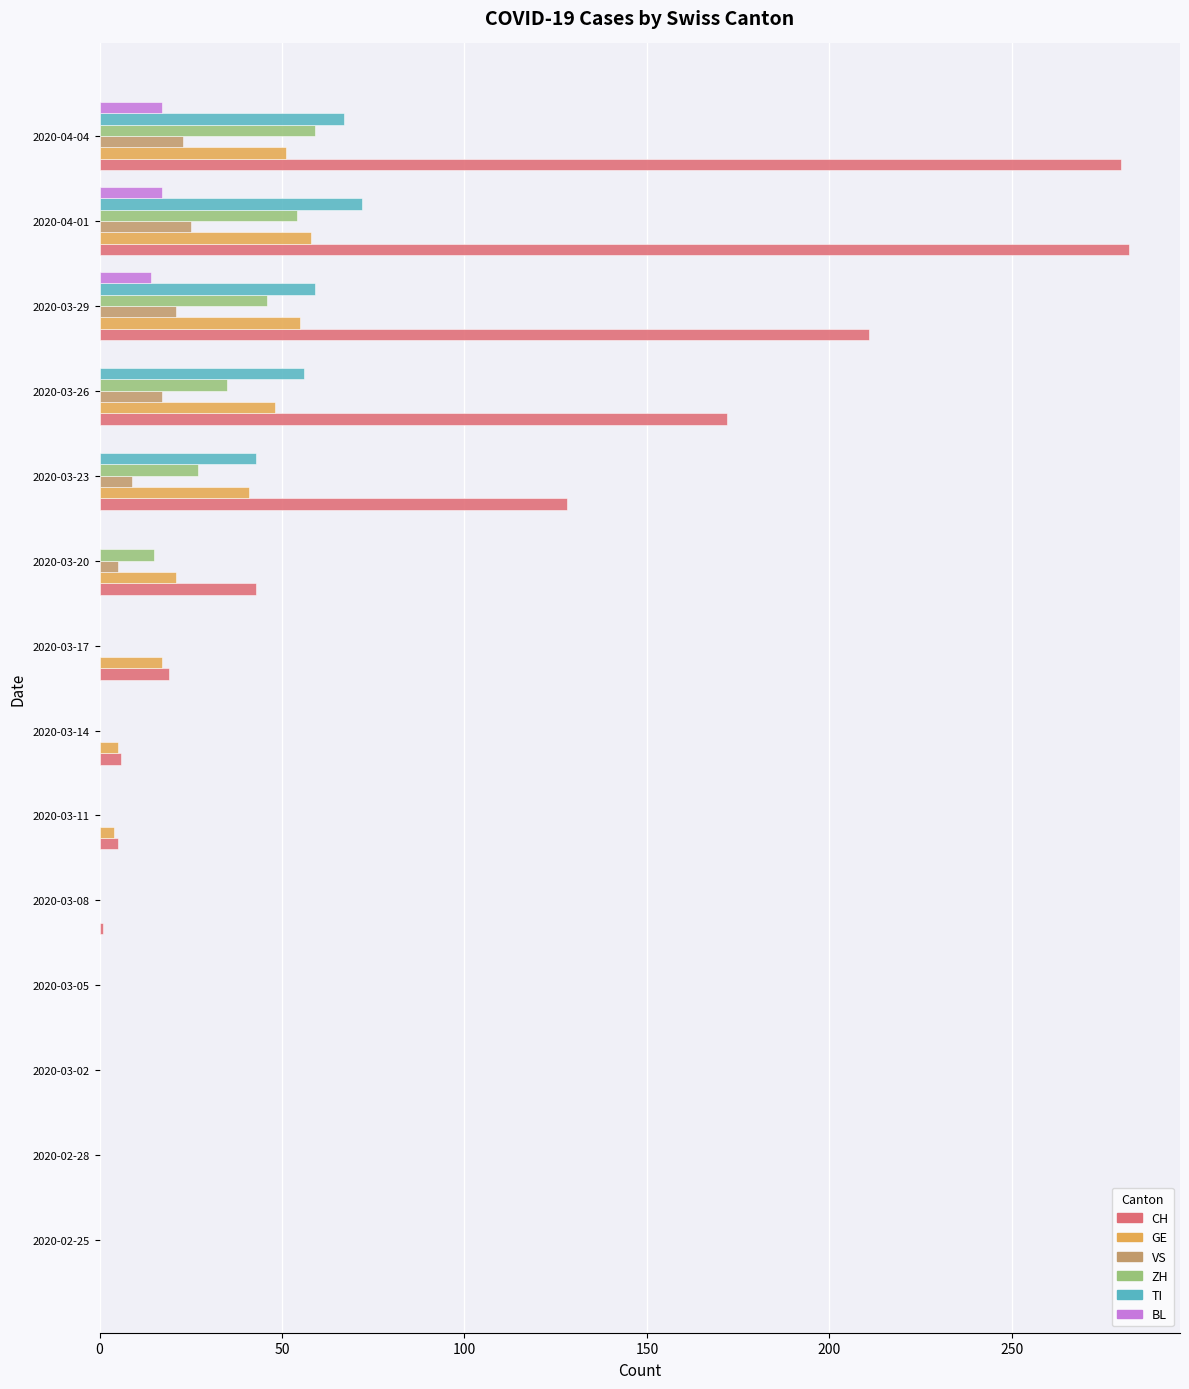

Is it true that ZH equals 0 at 2020-03-08?

True